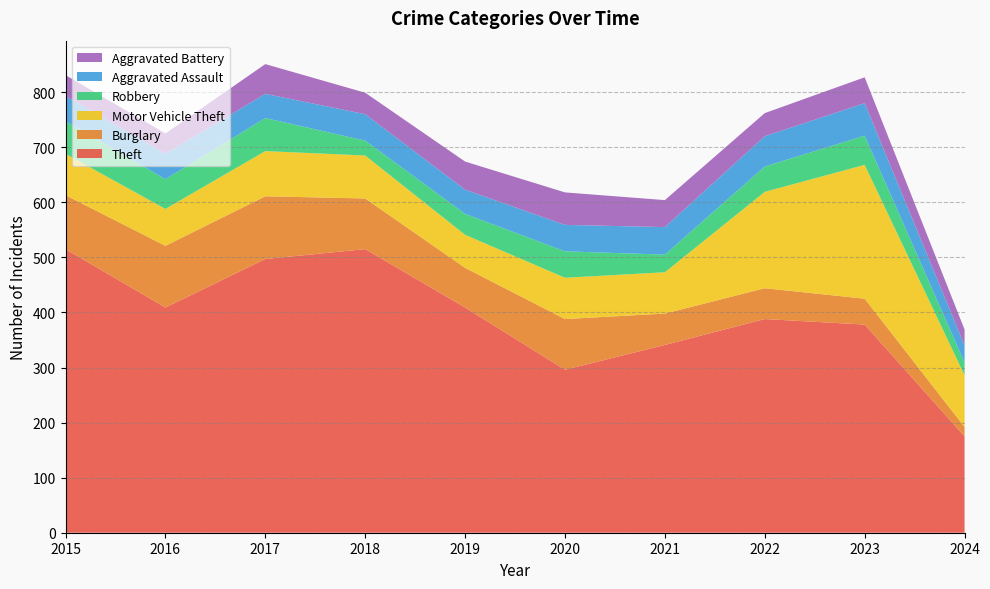

Reading right to left, extract all data points from this chart.

Theft: 175	378	388	341	296	409	515	497	409	515
Burglary: 17	47	56	57	92	72	92	114	112	98
Motor Vehicle Theft: 94	243	175	75	75	60	78	82	67	75
Robbery: 23	53	46	32	48	38	27	60	54	59
Aggravated Assault: 31	59	55	50	48	44	48	44	46	46
Aggravated Battery: 29	47	42	49	59	51	39	54	37	38